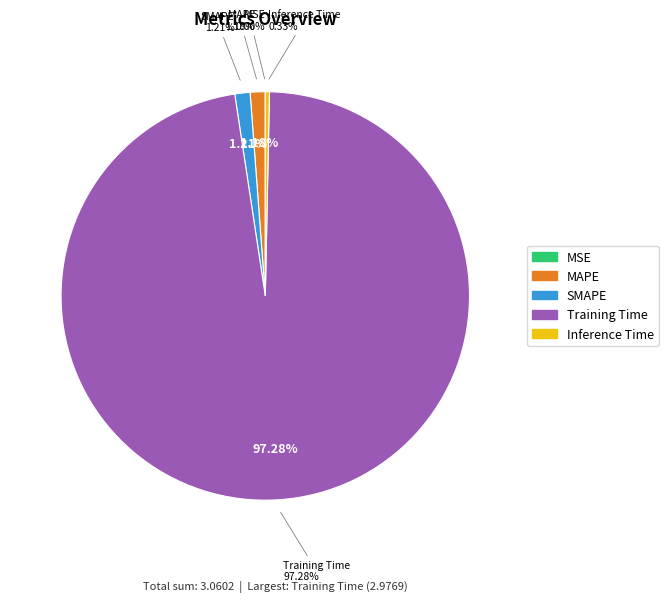

Rank the categories by value from highest to lowest.

Training Time, SMAPE, MAPE, Inference Time, MSE